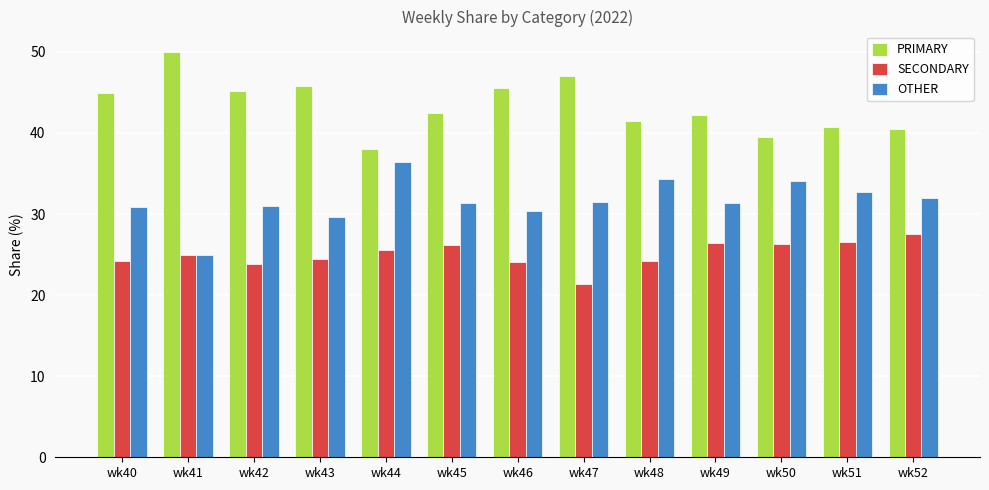

What are all the series names shown in the legend?

PRIMARY, SECONDARY, OTHER